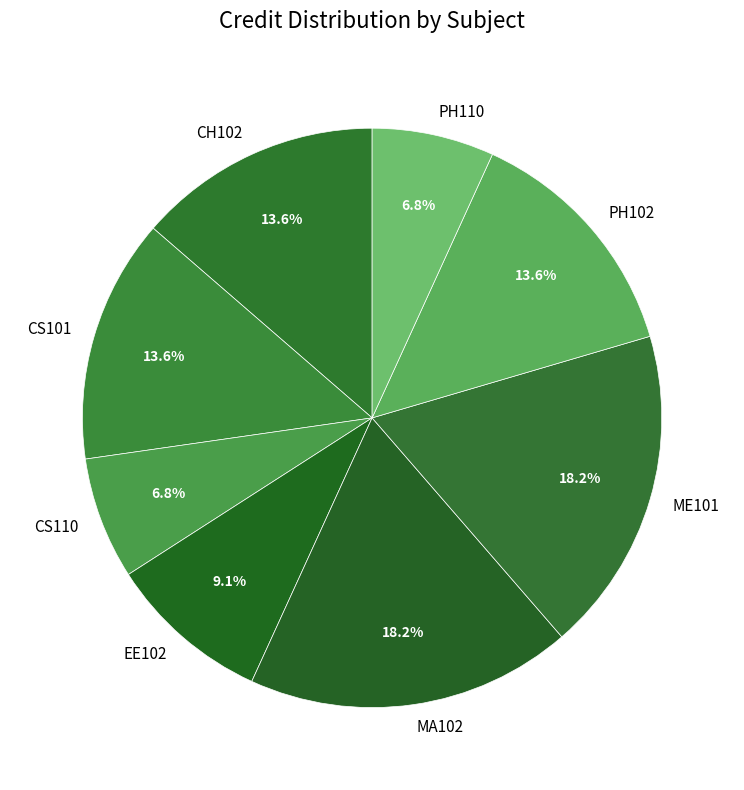

Which has a higher value, ME101 or EE102?

ME101